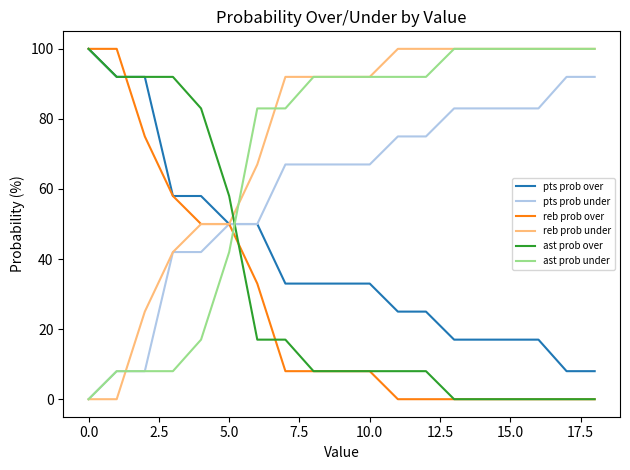

Which series has the largest total across all categories?

reb prob under